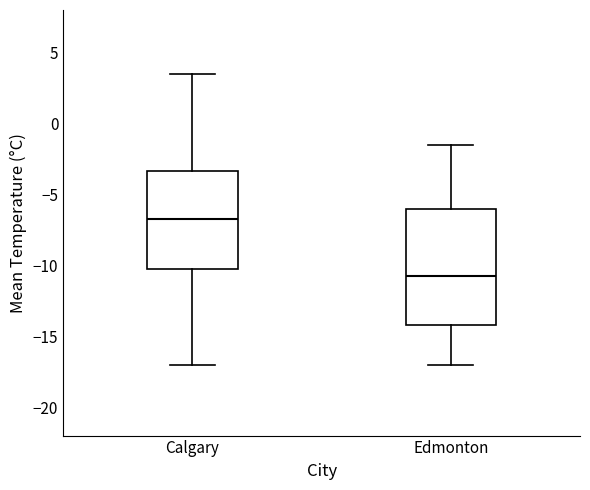

Reading left to right, transcribe this box plot: for each box, give where its median line is, the range the box spans, and where its two whiskers end, as read against the y-axis. The values are not printed on the chart, so give them approximately, as read against the axis.

Calgary: median -6.5, box -10.0 to -3.5, whiskers -17.0 to 3.5
Edmonton: median -10.5, box -14.0 to -6.0, whiskers -17.0 to -1.5